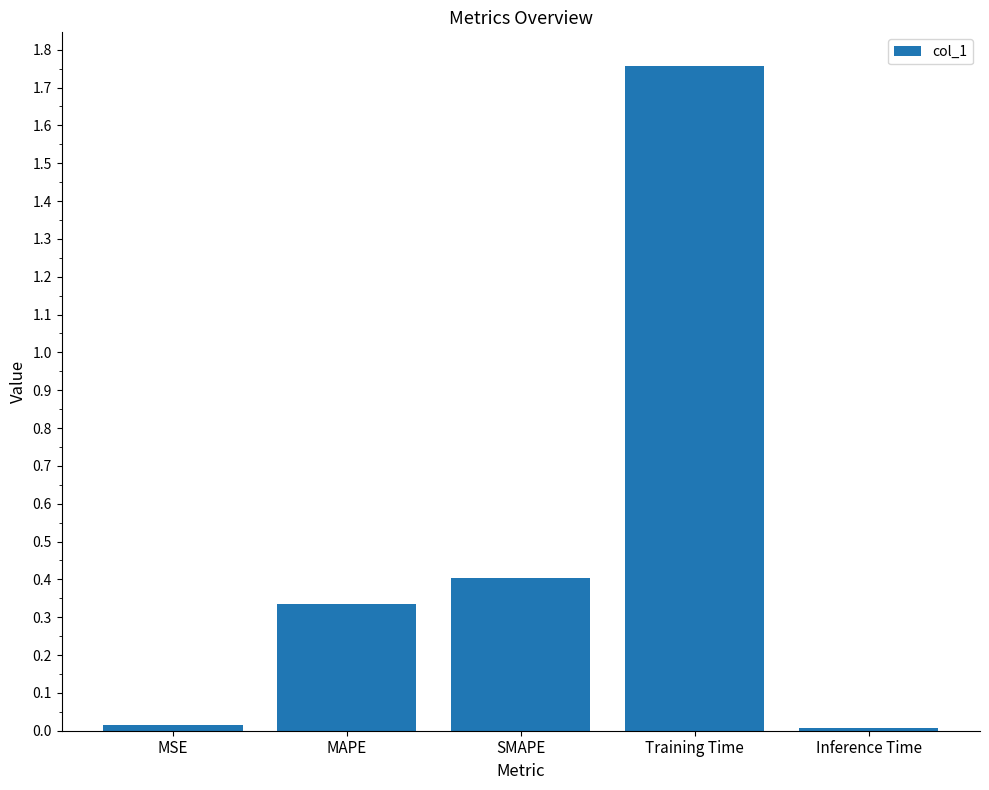

What is the sum of all values?

2.5